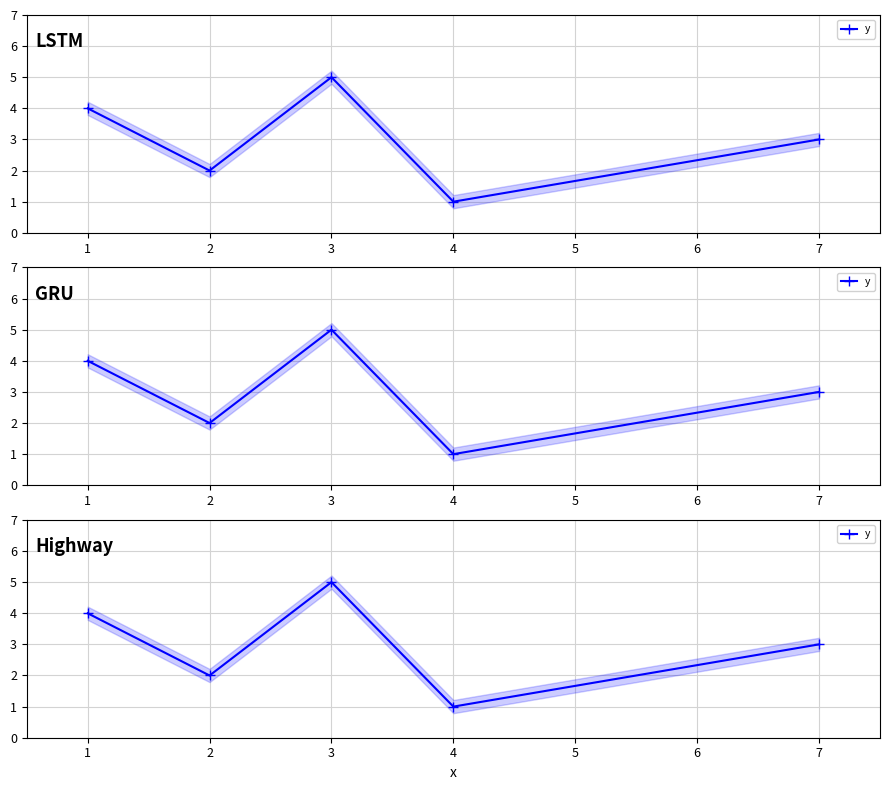

What is the minimum value shown in the chart?

1